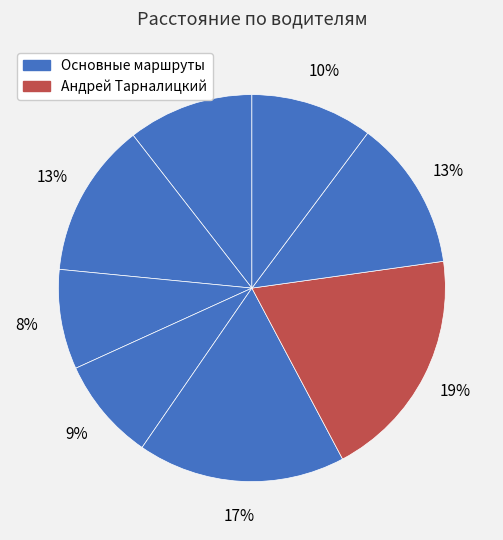

Count the number of slices in the pie.

8